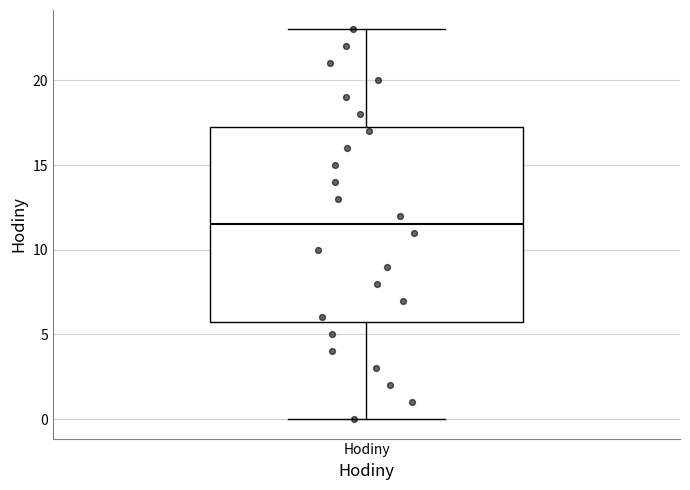

Where is the upper edge of the box for Hodiny on the y-axis? The values are not printed on the chart, so give them approximately, as read against the axis.

17.5